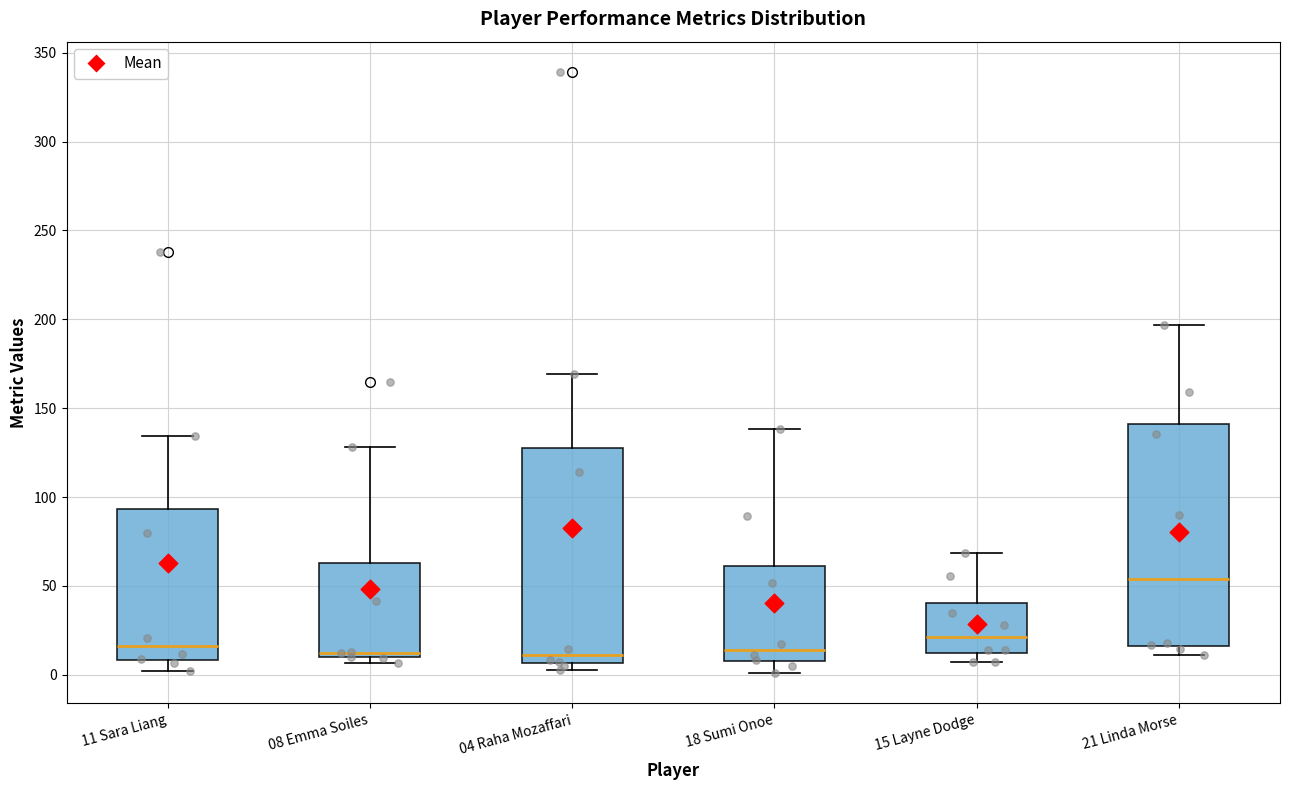

Where is the lower edge of the box for 04 Raha Mozaffari on the y-axis? The values are not printed on the chart, so give them approximately, as read against the axis.

5